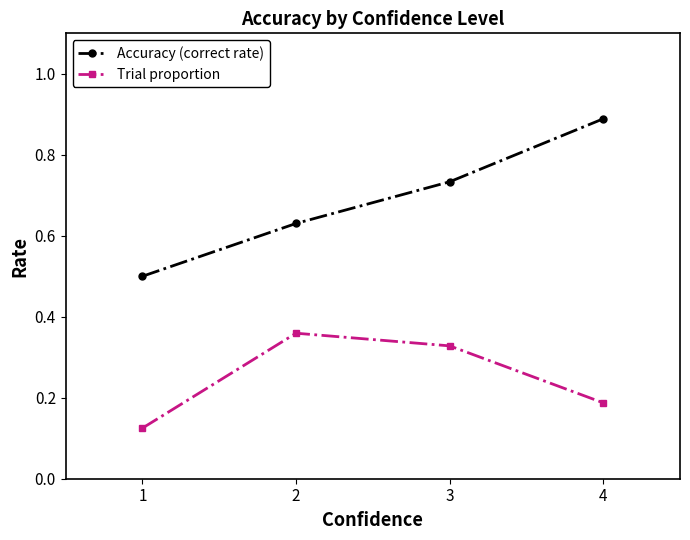

At how many categories does at least one series exceed 0?

4